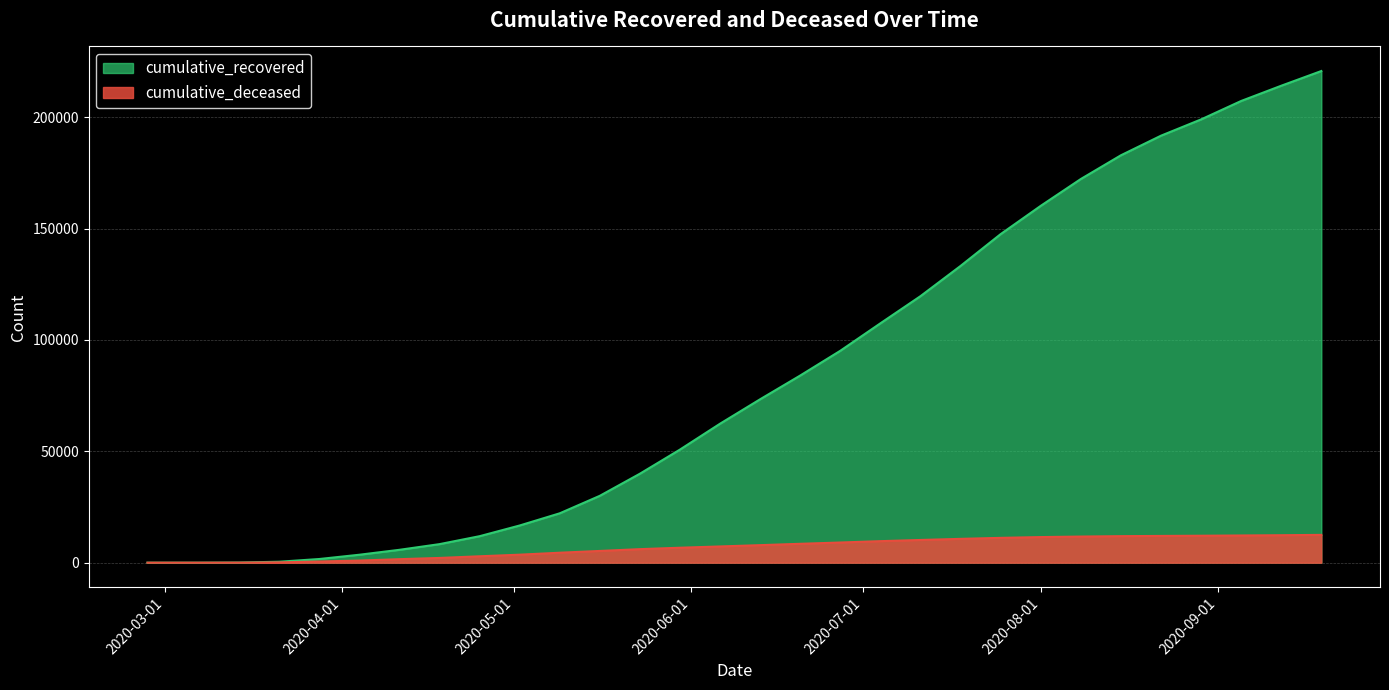

True or false: cumulative_recovered has a value of 85 at 2020-03-14.

False